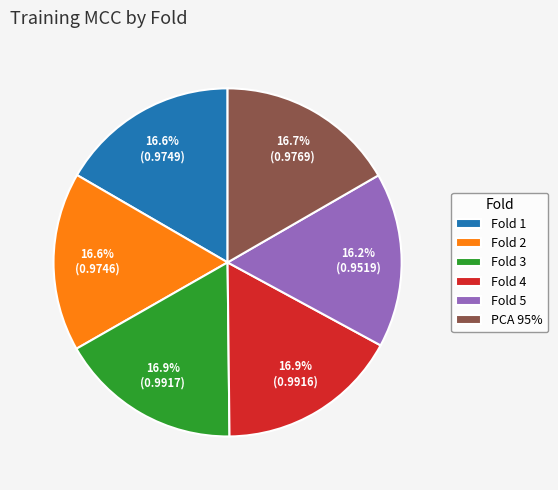

To the nearest percent, what percentage of the pie is PCA 95%?

17%